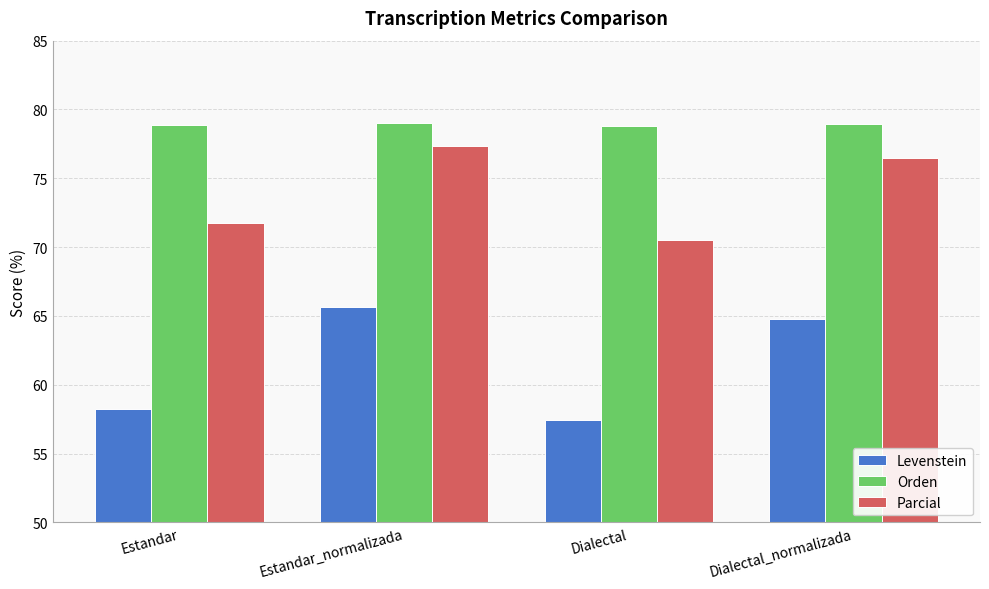

At Dialectal_normalizada, list the series in order from smallest to largest.

Levenstein, Parcial, Orden